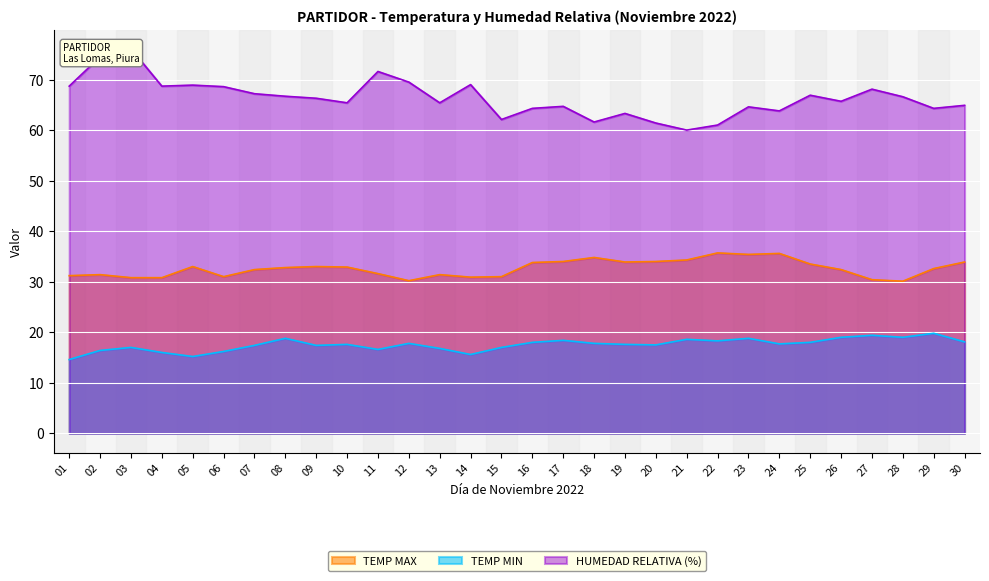

What is the average value of the TEMP MIN series?

17.5